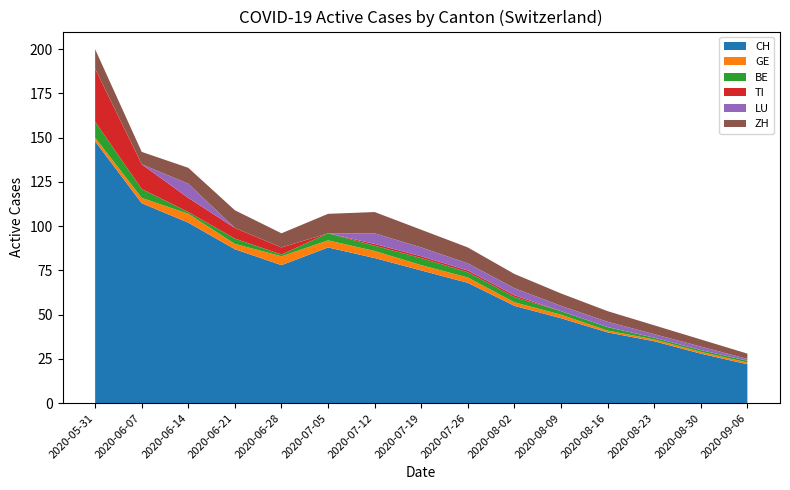

Reading left to right, what are all the values shown in this chart?

CH: 2020-05-31=148	2020-06-07=113	2020-06-14=102	2020-06-21=87	2020-06-28=78	2020-07-05=88	2020-07-12=82	2020-07-19=75	2020-07-26=68	2020-08-02=55	2020-08-09=48	2020-08-16=40	2020-08-23=35	2020-08-30=28	2020-09-06=22
GE: 2020-05-31=2	2020-06-07=3	2020-06-14=5	2020-06-21=3	2020-06-28=5	2020-07-05=4	2020-07-12=4	2020-07-19=3	2020-07-26=3	2020-08-02=2	2020-08-09=2	2020-08-16=1	2020-08-23=1	2020-08-30=1	2020-09-06=1
BE: 2020-05-31=9	2020-06-07=5	2020-06-14=1	2020-06-21=3	2020-06-28=1	2020-07-05=4	2020-07-12=3	2020-07-19=4	2020-07-26=3	2020-08-02=3	2020-08-09=2	2020-08-16=2	2020-08-23=1	2020-08-30=1	2020-09-06=1
TI: 2020-05-31=30	2020-06-07=14	2020-06-14=8	2020-06-21=6	2020-06-28=4	2020-07-05=0	2020-07-12=1	2020-07-19=1	2020-07-26=1	2020-08-02=1	2020-08-09=0	2020-08-16=0	2020-08-23=0	2020-08-30=0	2020-09-06=0
LU: 2020-05-31=0	2020-06-07=0	2020-06-14=8	2020-06-21=0	2020-06-28=0	2020-07-05=0	2020-07-12=6	2020-07-19=5	2020-07-26=4	2020-08-02=4	2020-08-09=3	2020-08-16=3	2020-08-23=2	2020-08-30=2	2020-09-06=1
ZH: 2020-05-31=11	2020-06-07=7	2020-06-14=9	2020-06-21=10	2020-06-28=8	2020-07-05=11	2020-07-12=12	2020-07-19=10	2020-07-26=9	2020-08-02=8	2020-08-09=7	2020-08-16=6	2020-08-23=5	2020-08-30=4	2020-09-06=3